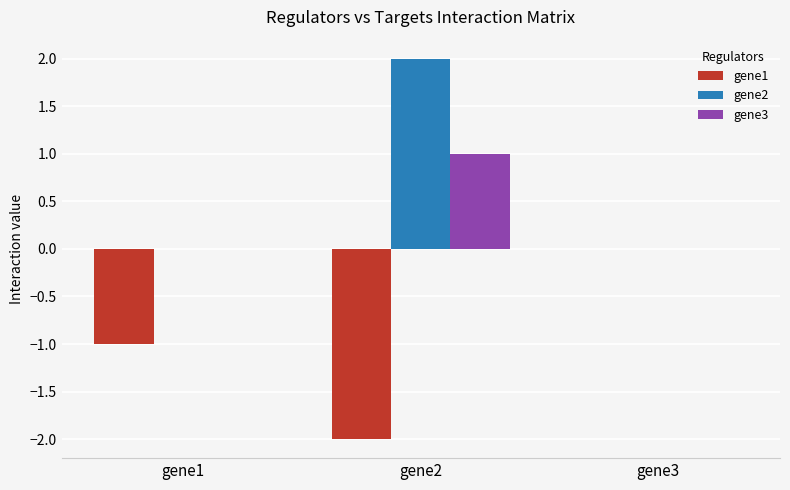

Is it true that gene3 equals 1 at gene1?

False